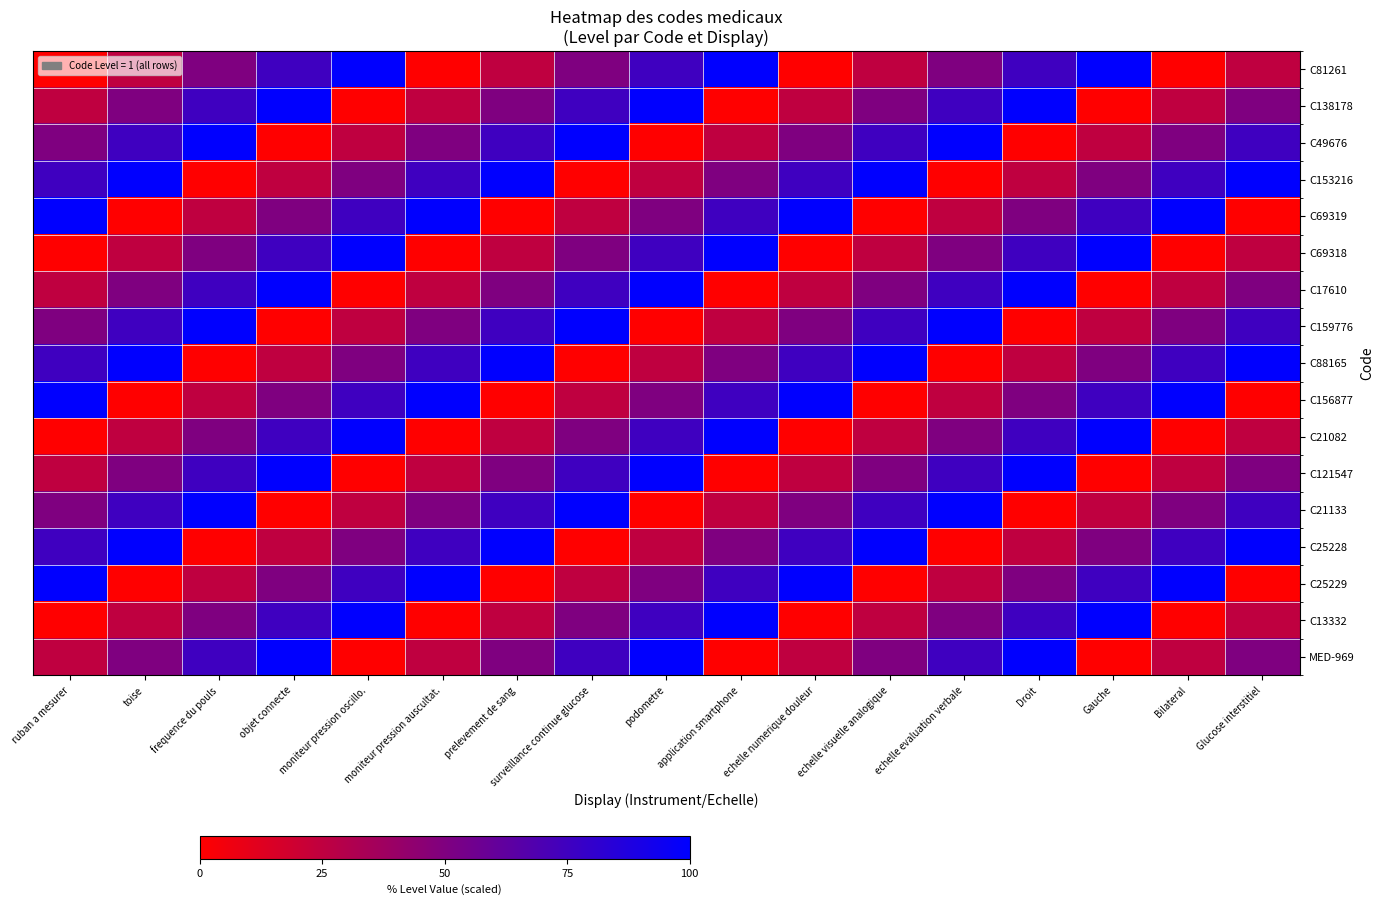

List the series in order of their peak value, lowest first.

C81261, C138178, C49676, C153216, C69319, C69318, C17610, C159776, C88165, C156877, C21082, C121547, C21133, C25228, C25229, C13332, MED-969